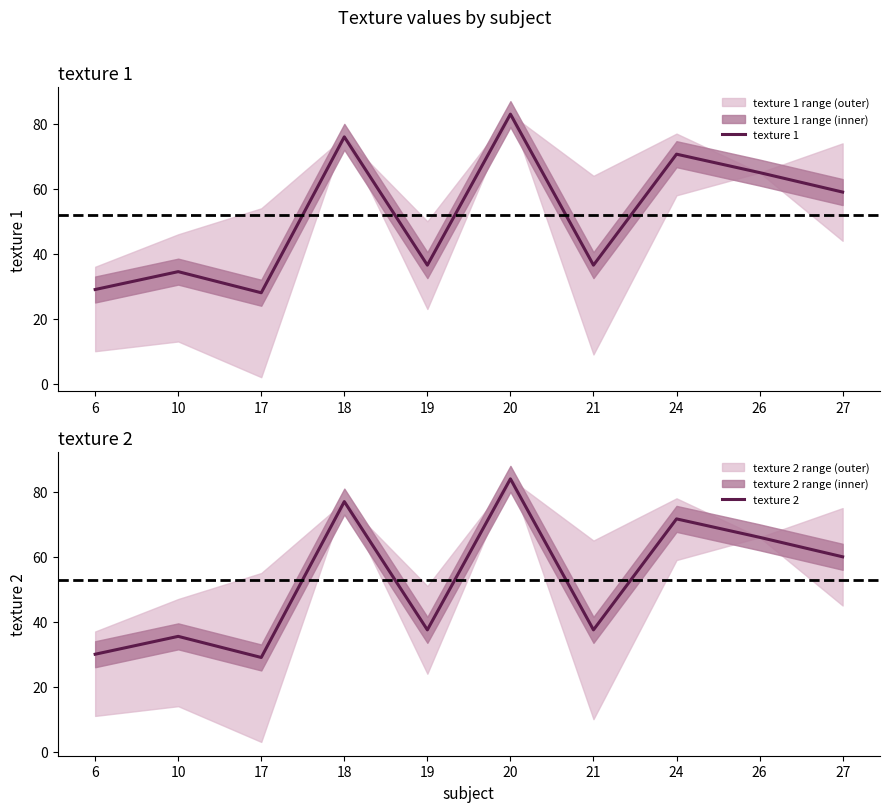

True or false: texture 2 and texture 1 intersect in this chart.

False